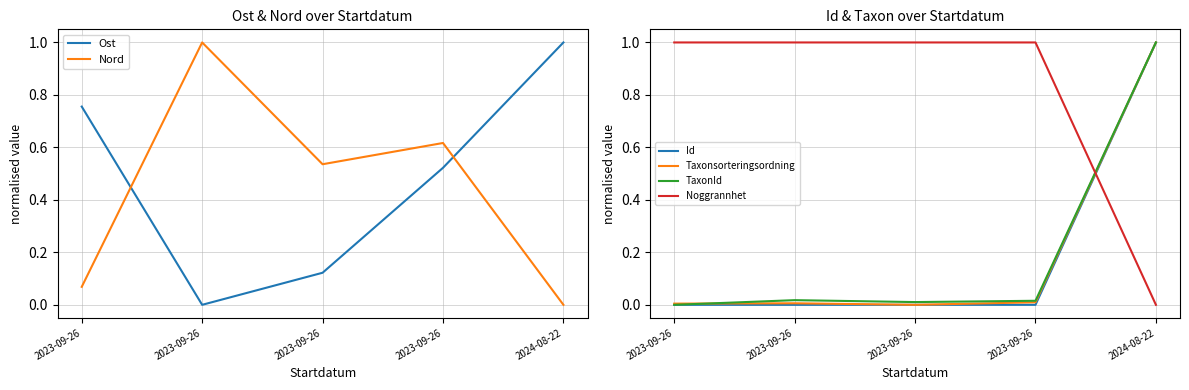

The Nord series shows 0.1 at 2023-09-26. True or false?

True